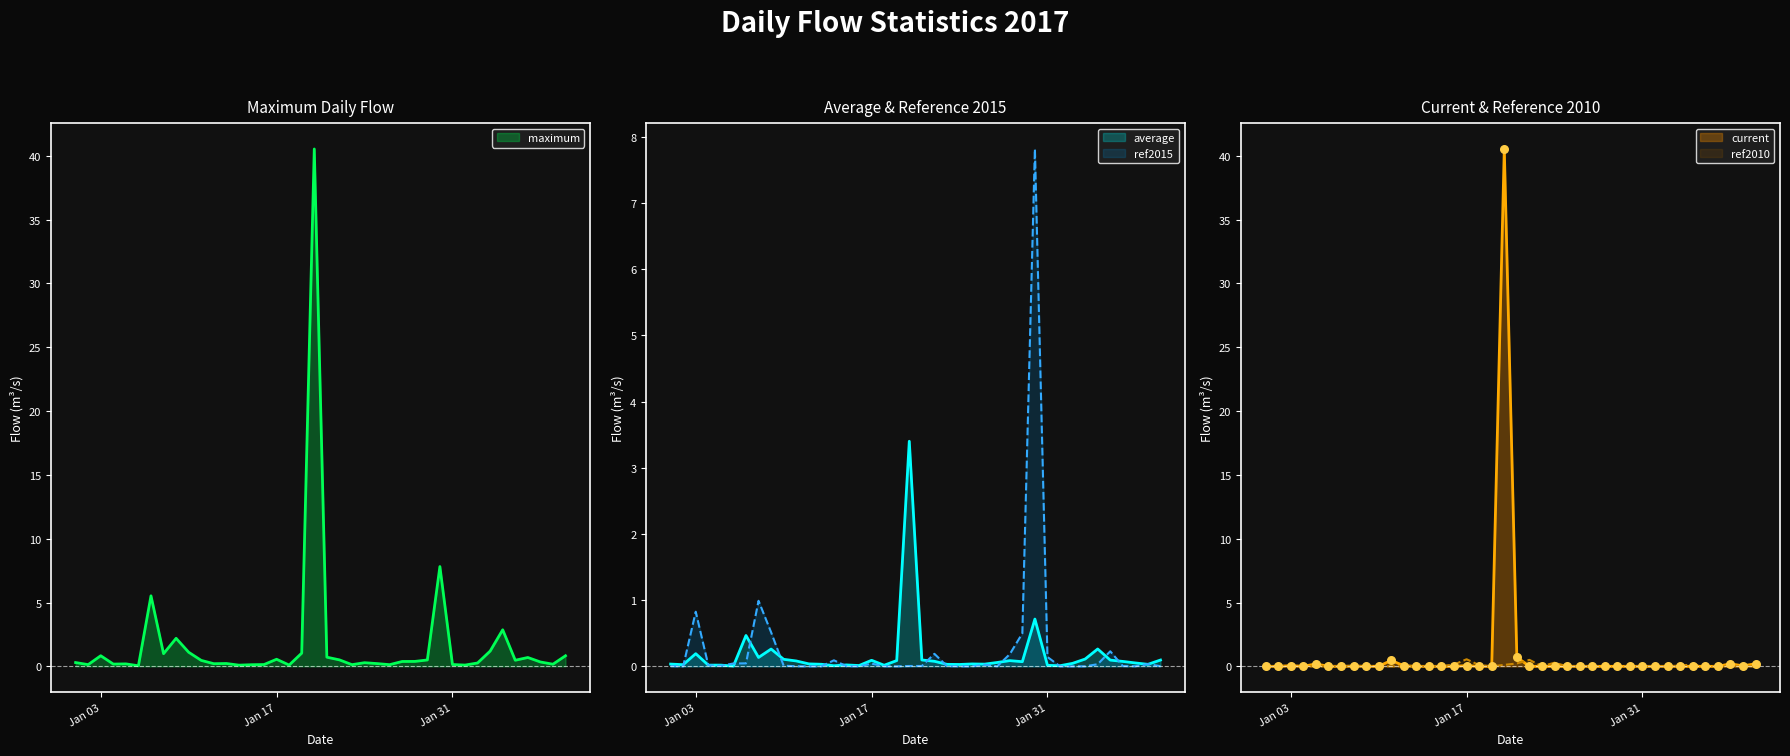

What are all the series names shown in the legend?

maximum, average, ref2015, current, ref2010